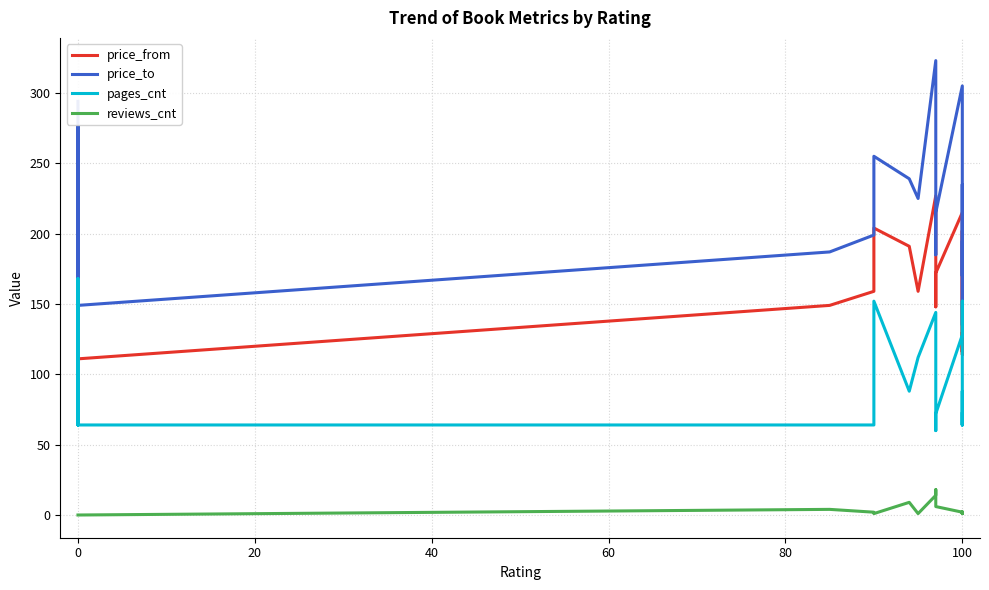

True or false: reviews_cnt and price_to intersect in this chart.

False